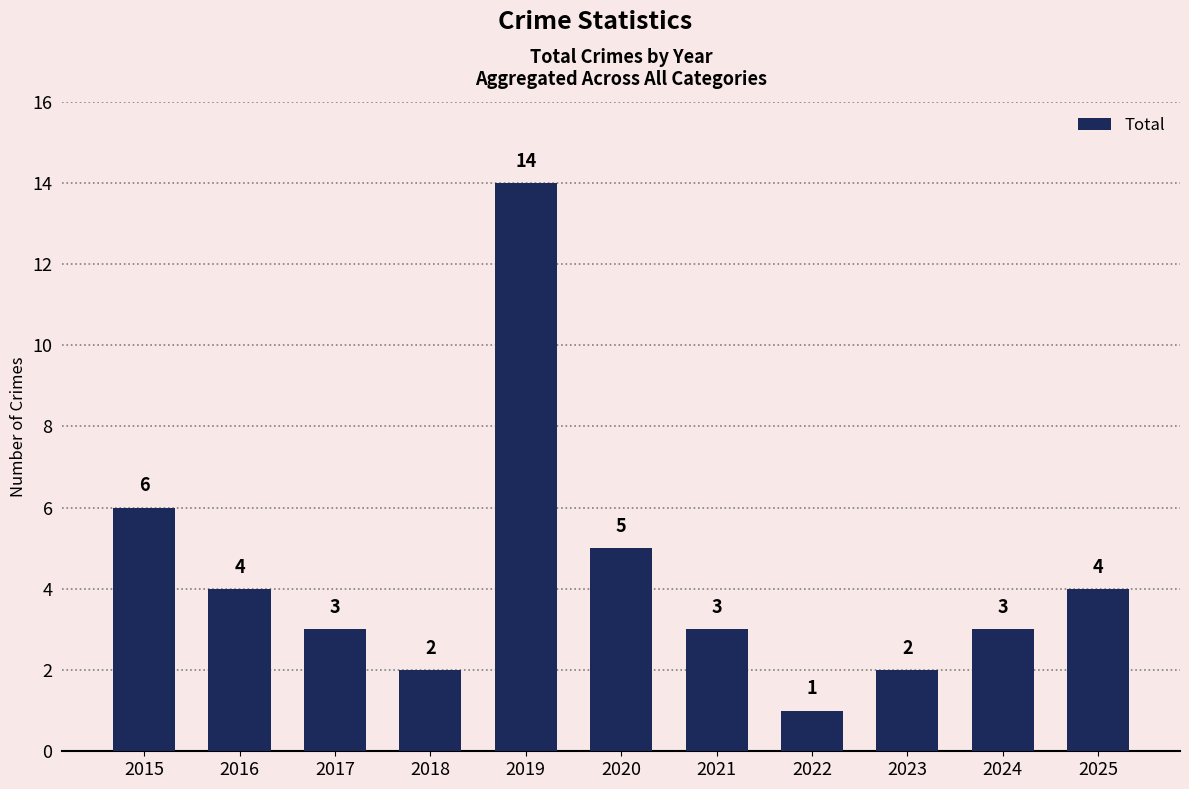

At which label does the data first exceed 3?

2015